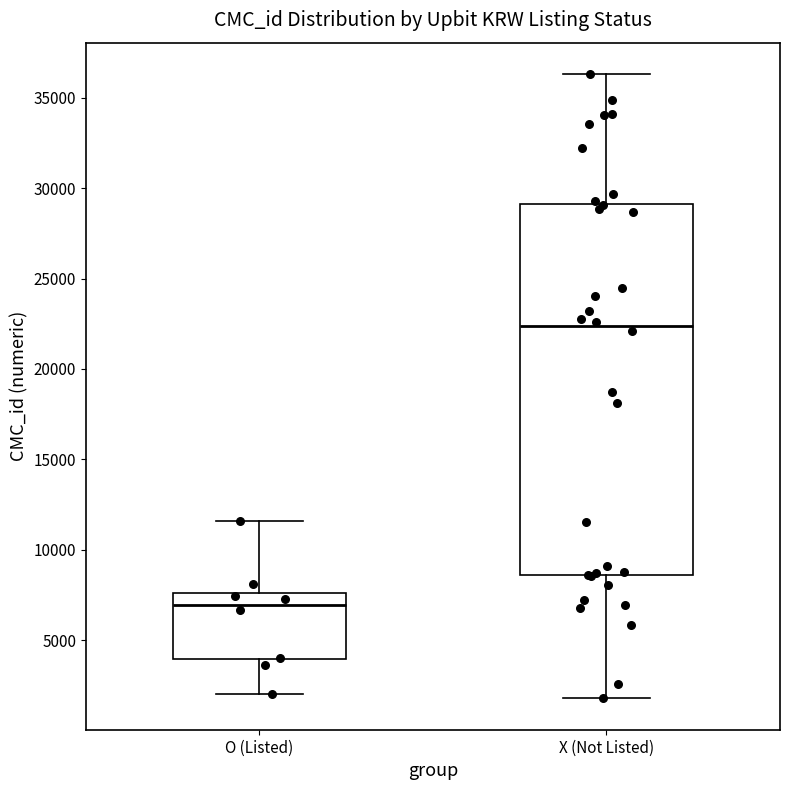

Reading left to right, transcribe this box plot: for each box, give where its median line is, the range the box spans, and where its two whiskers end, as read against the y-axis. The values are not printed on the chart, so give them approximately, as read against the axis.

O (Listed): median 7000, box 4000 to 7500, whiskers 2000 to 11500
X (Not Listed): median 22500, box 8500 to 29000, whiskers 2000 to 36500